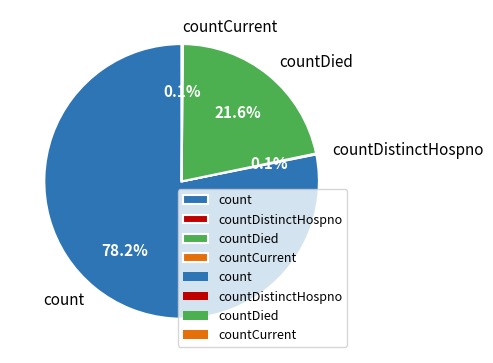

Is countDied the majority of the pie?

No